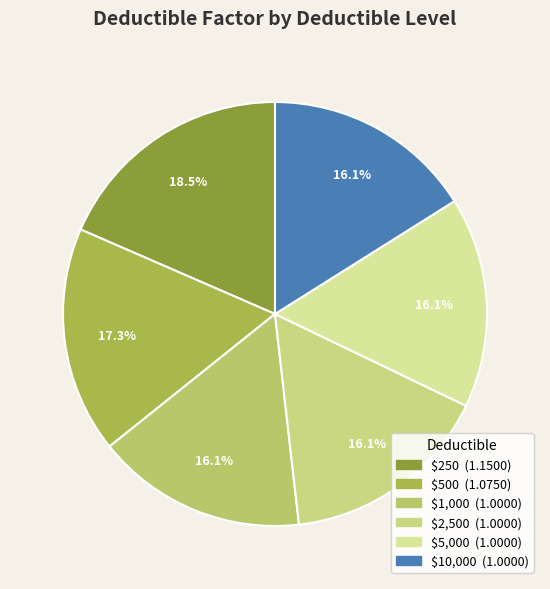

To the nearest percent, what is the average slice percentage?

17%